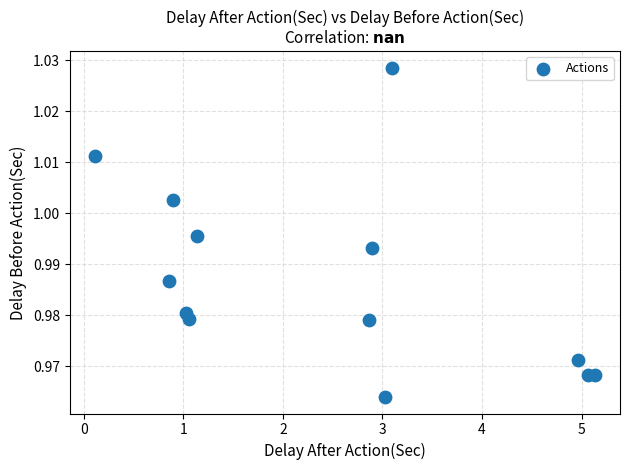

What is the range of X values (max minus min)?

5.0